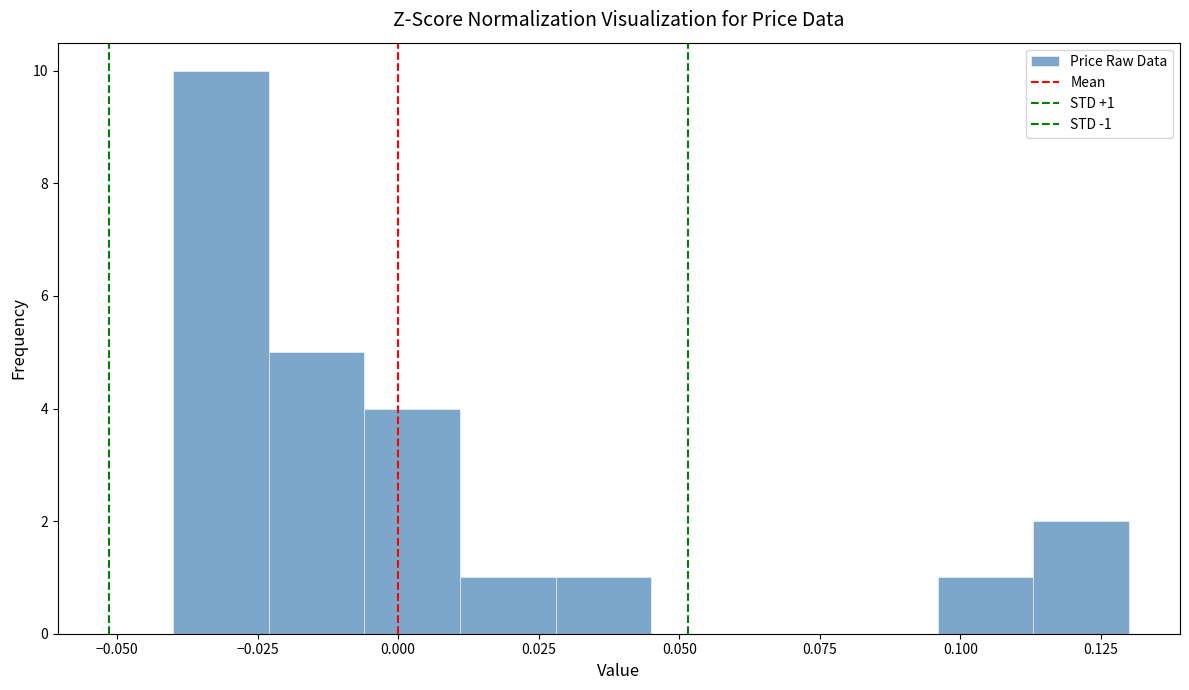

Read against the x-axis, roughly where is the centre of the tallest bar?

-0.030